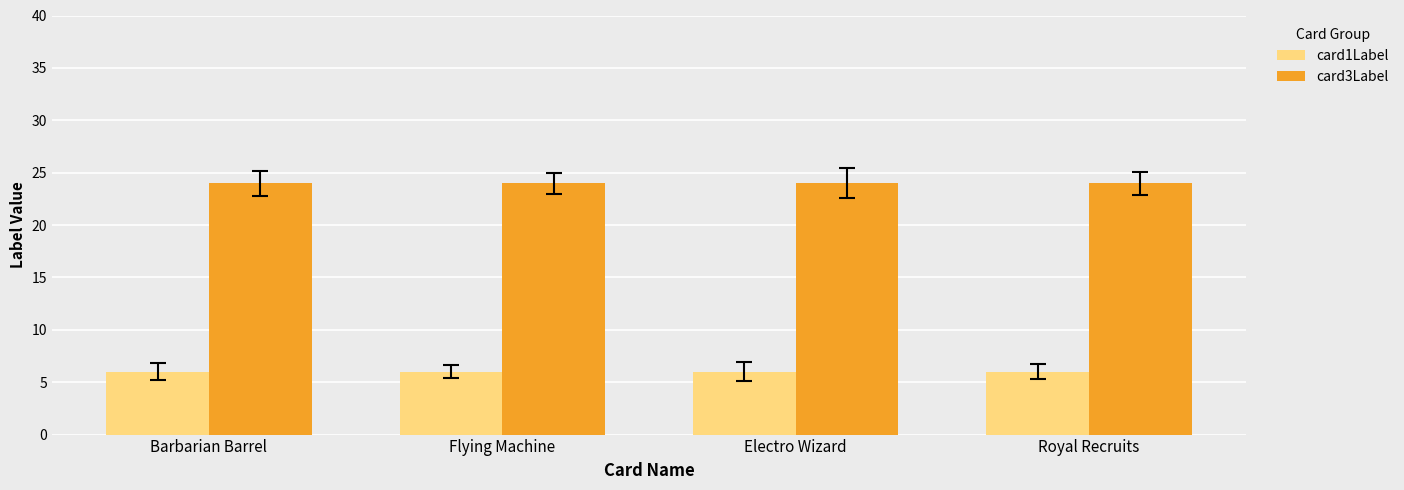

What is the label of the 2nd bar from the left?

Flying Machine